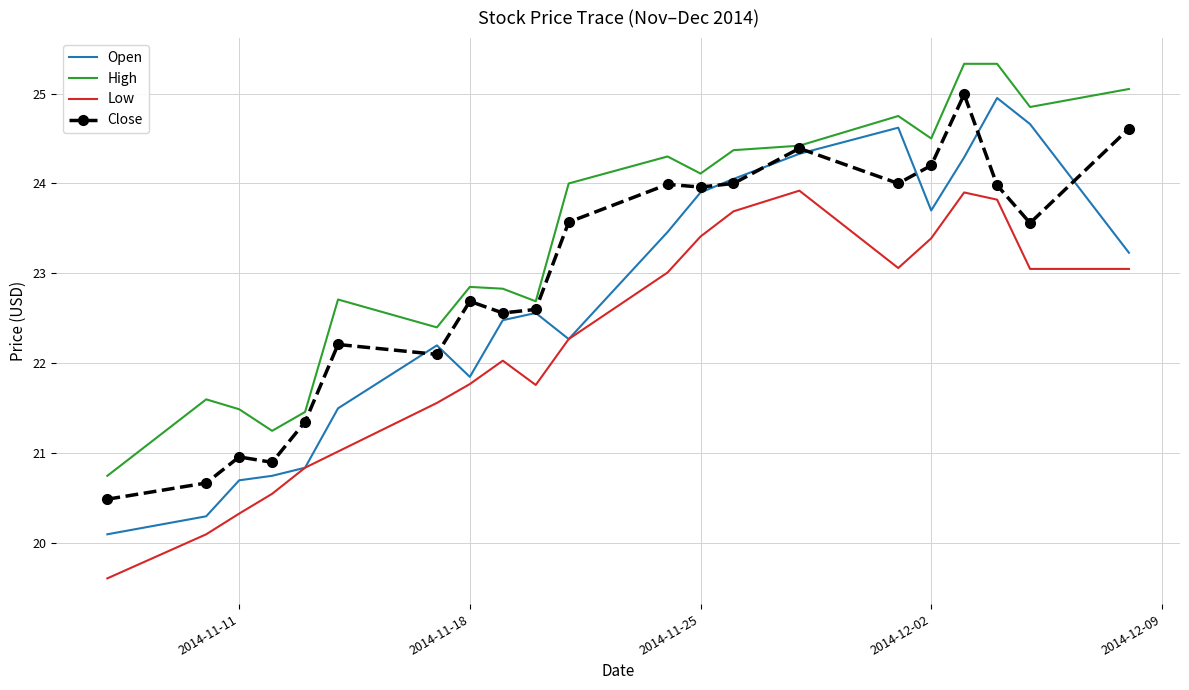

Which series has the largest range (max minus min)?

Open